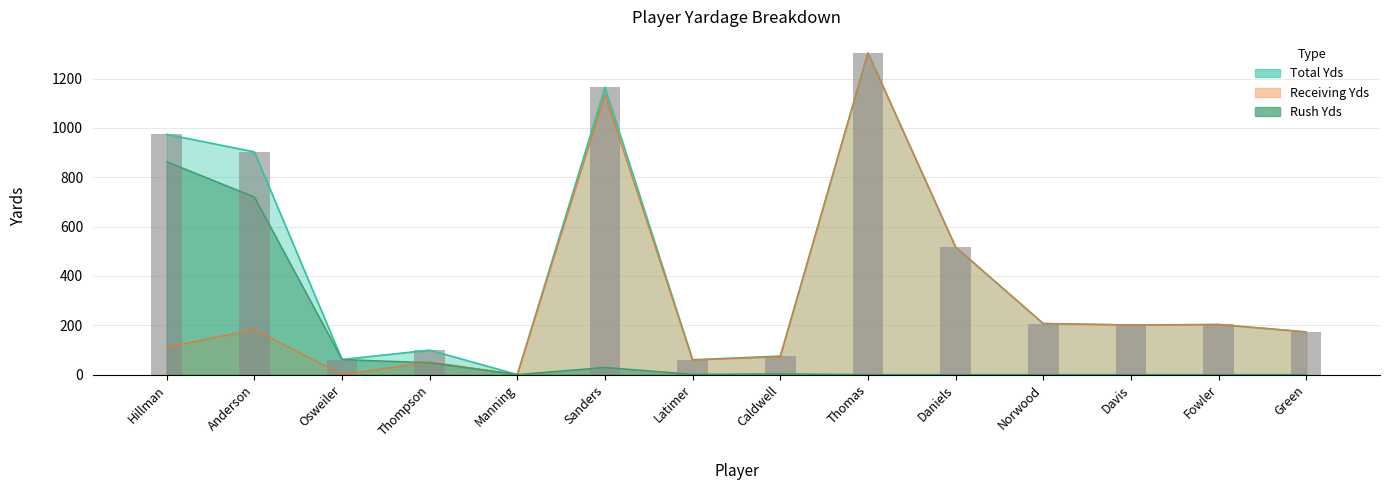

At how many categories does at least one series exceed 368?

5